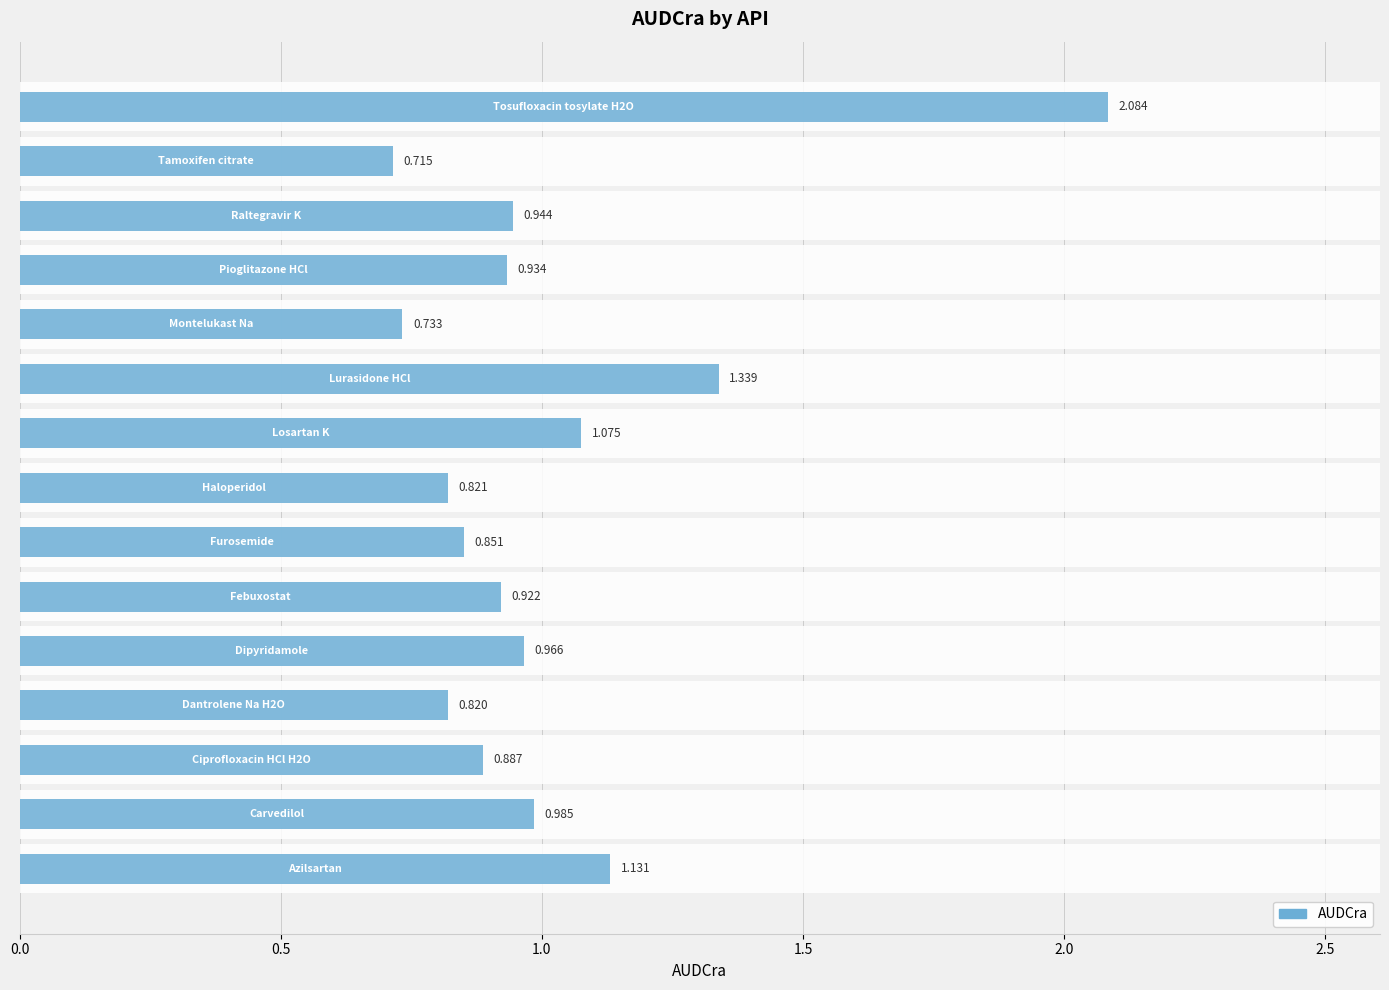

What is the difference between the maximum and minimum values?

1.4